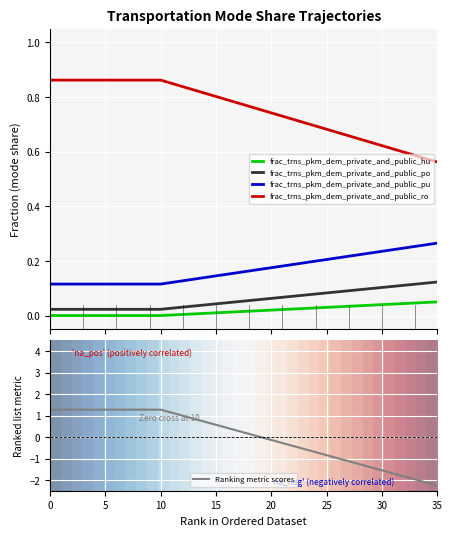

True or false: frac_trns_pkm_dem_private_and_public_hu and frac_trns_pkm_dem_private_and_public_po cross at least once.

False